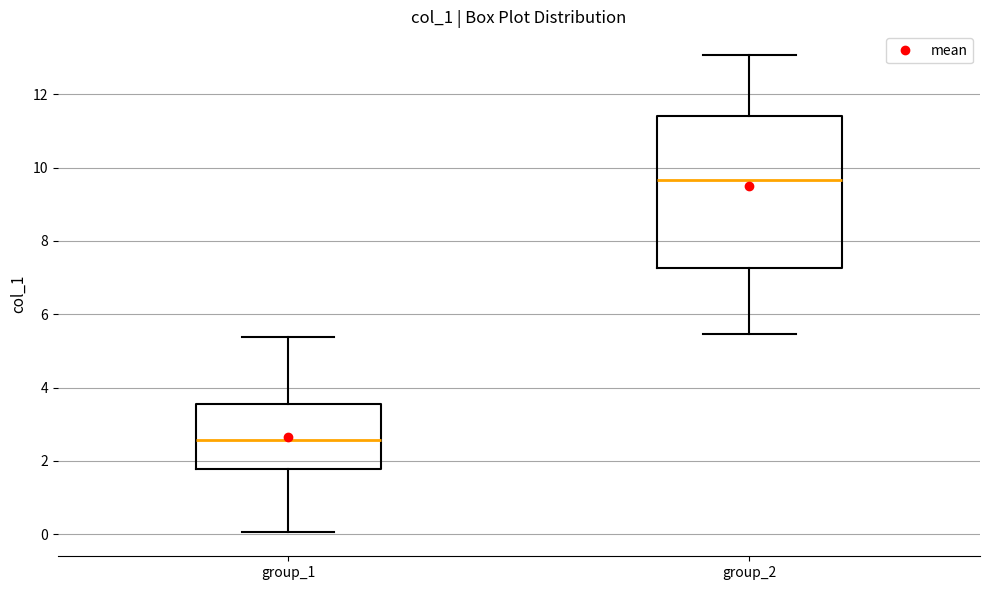

Reading left to right, transcribe this box plot: for each box, give where its median line is, the range the box spans, and where its two whiskers end, as read against the y-axis. The values are not printed on the chart, so give them approximately, as read against the axis.

group_1: median 2.6, box 1.8 to 3.6, whiskers 0.0 to 5.4
group_2: median 9.6, box 7.2 to 11.4, whiskers 5.4 to 13.0